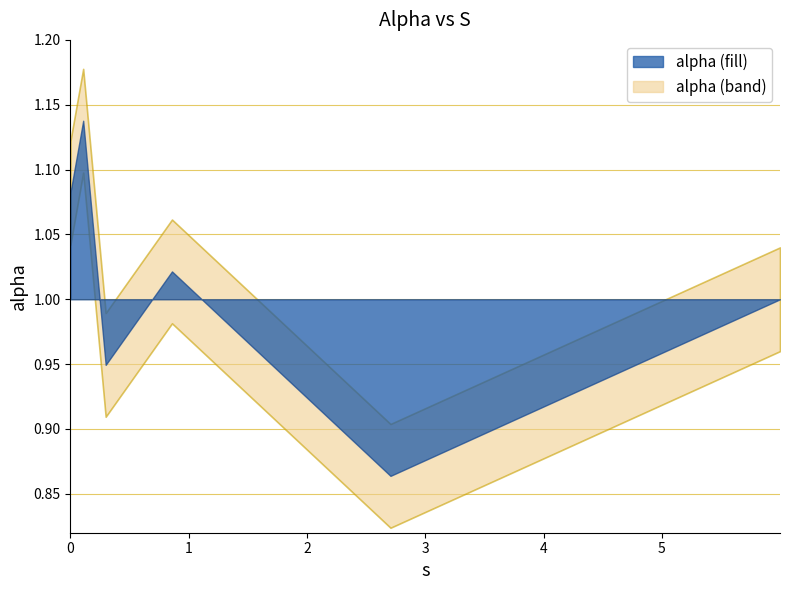

What is the sum of the values at 0.0 and 0.8585050975716846?

2.1